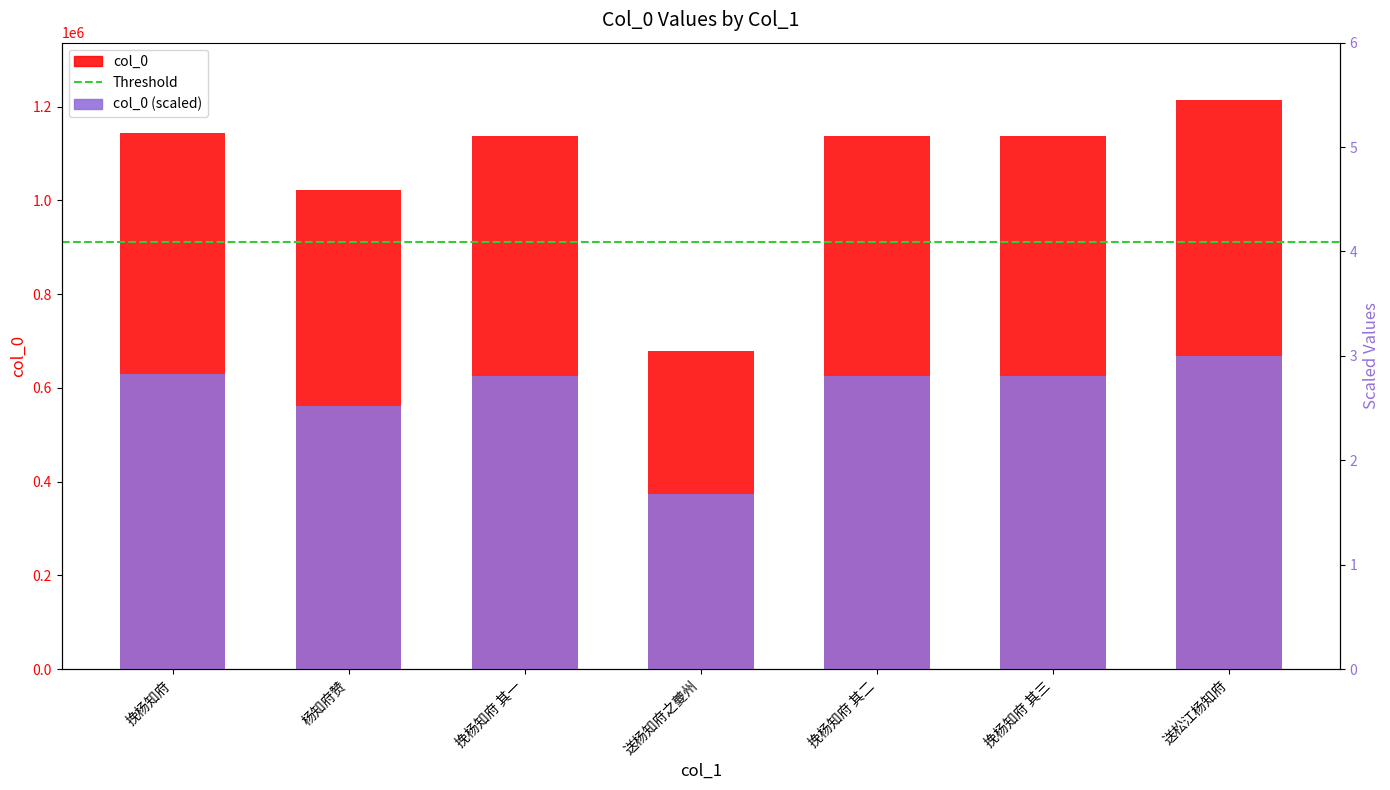

List the labels in order of value, largest first.

送松江杨知府, 挽杨知府, 挽杨知府 其三, 挽杨知府 其一, 挽杨知府 其二, 杨知府赞, 送杨知府之夔州